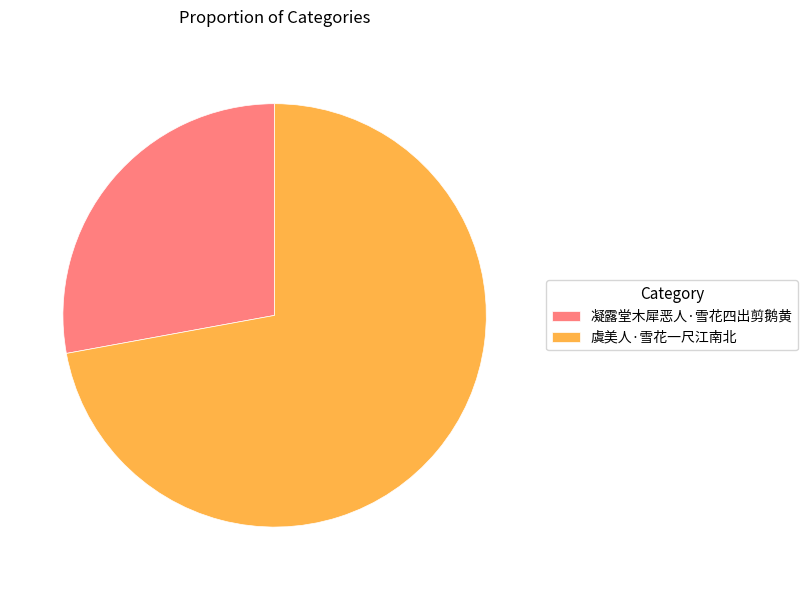

Approximately how many times larger is the value at 凝露堂木犀恶人·雪花四出剪鹅黄 compared to 虞美人·雪花一尺江南北?

0.4